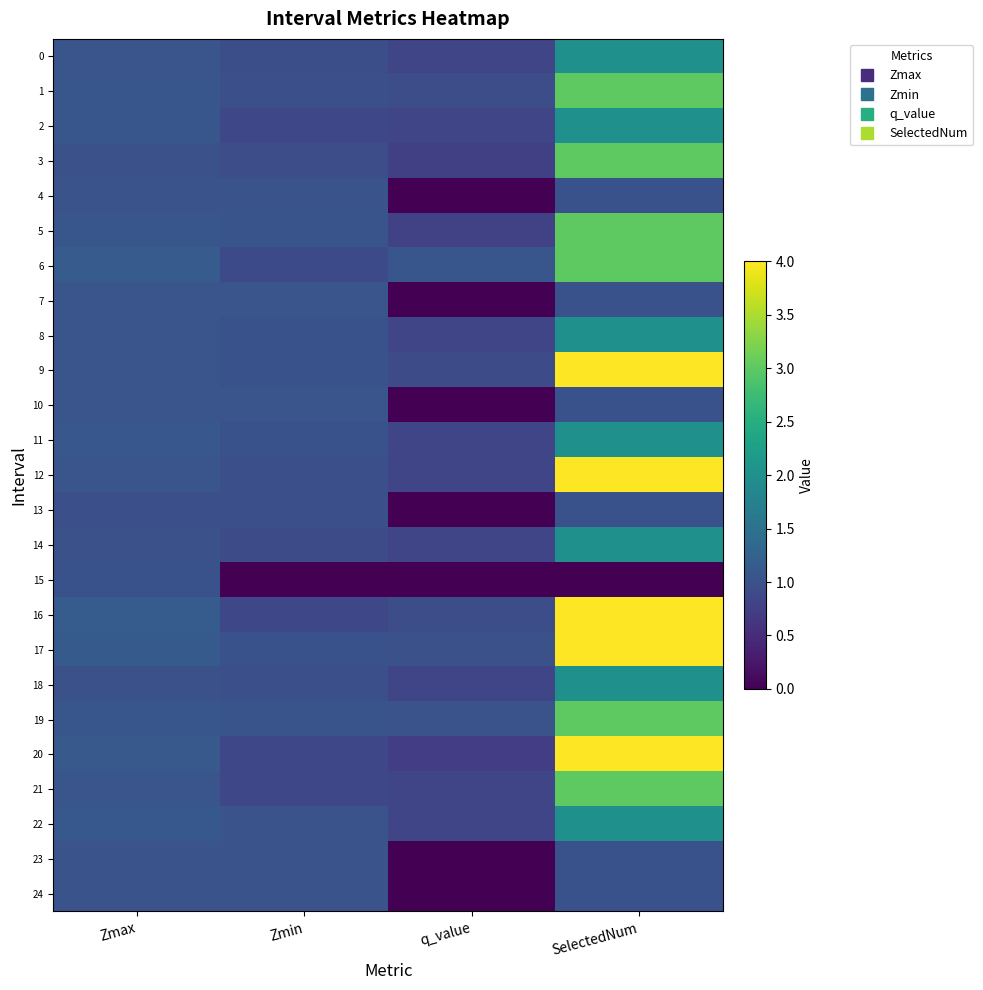

Which series changed the most between Zmin and q_value?

10